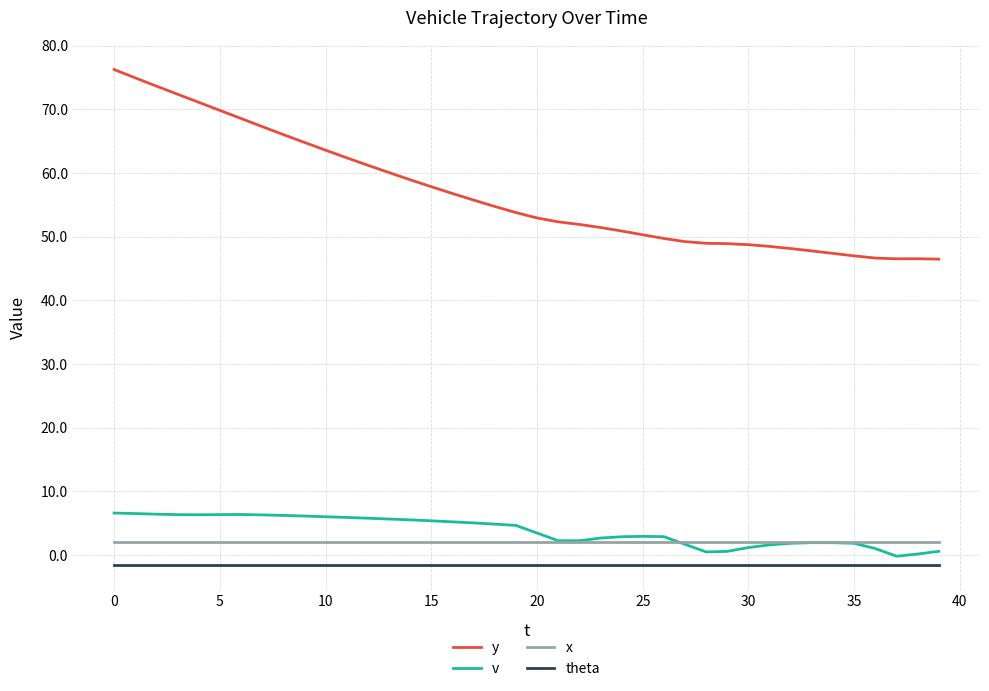

Rank the series by their maximum value, from lowest to highest.

theta, x, v, y